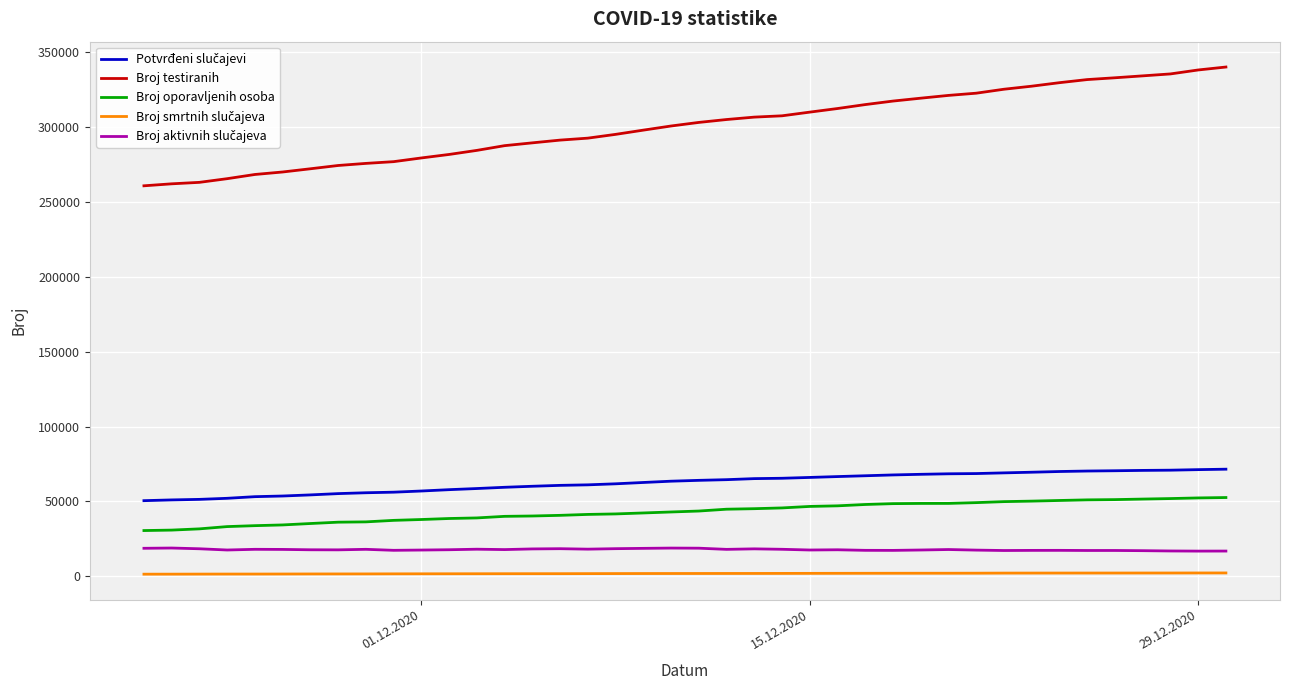

Which series has the widest spread of values?

Broj testiranih